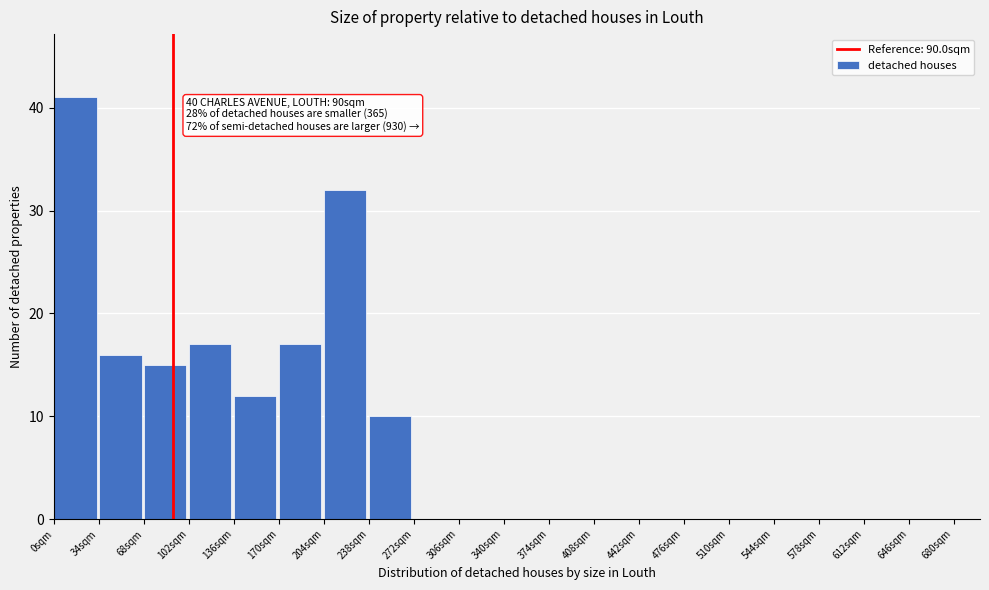

Over which range of the x-axis is the bar tallest?

0 to 34